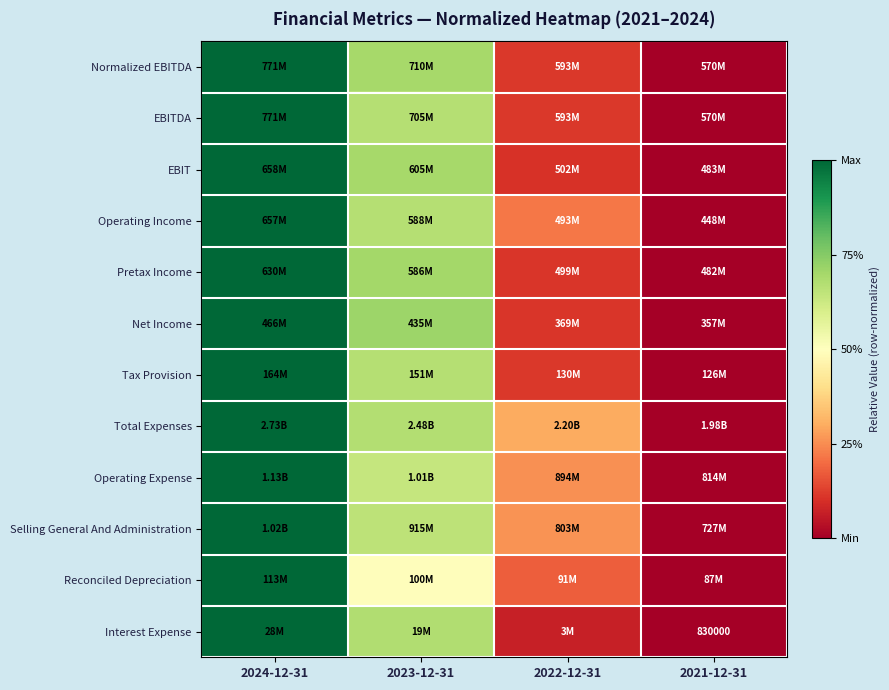

Which category has the highest value across all series?

2024-12-31